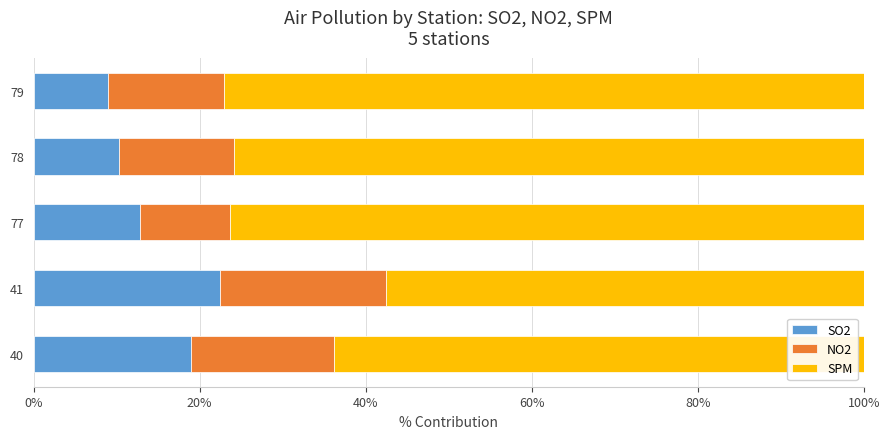

How many SO2 values are between 0 and 1?

5